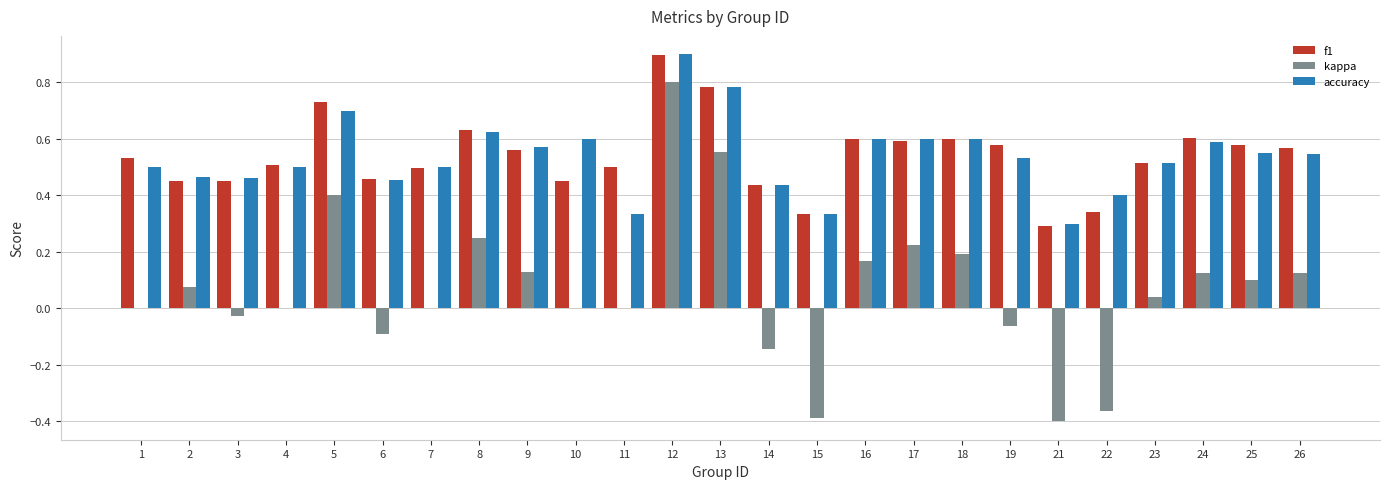

What is the sum of all f1 values?

13.5